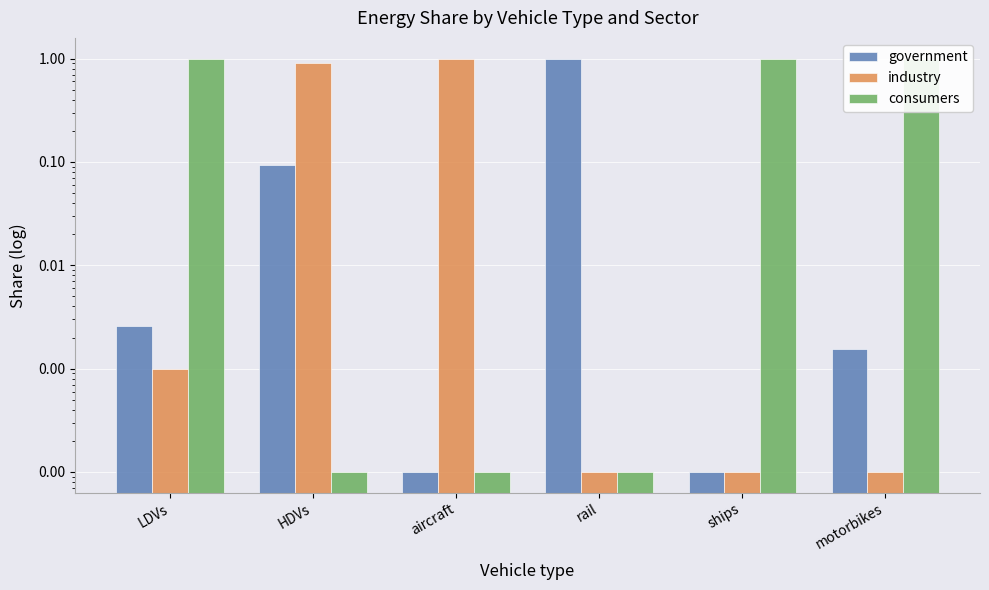

Where is government nearest to the value 0?

aircraft